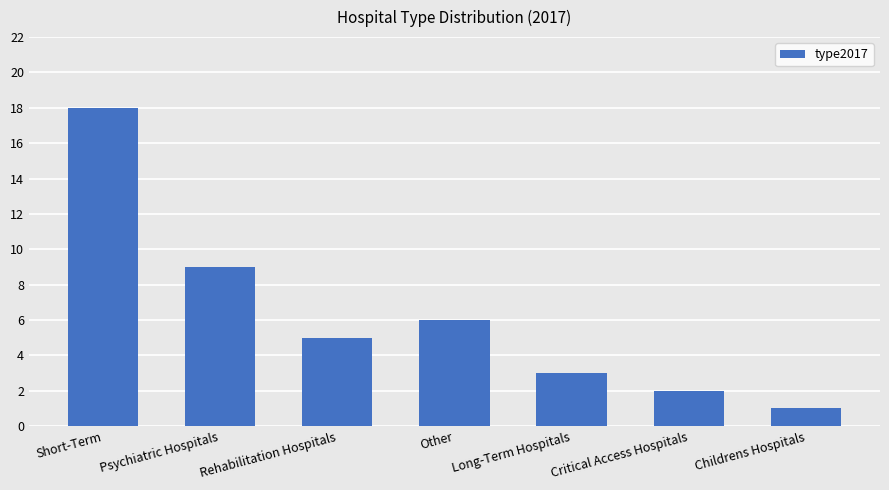

How many bars are there in total?

7